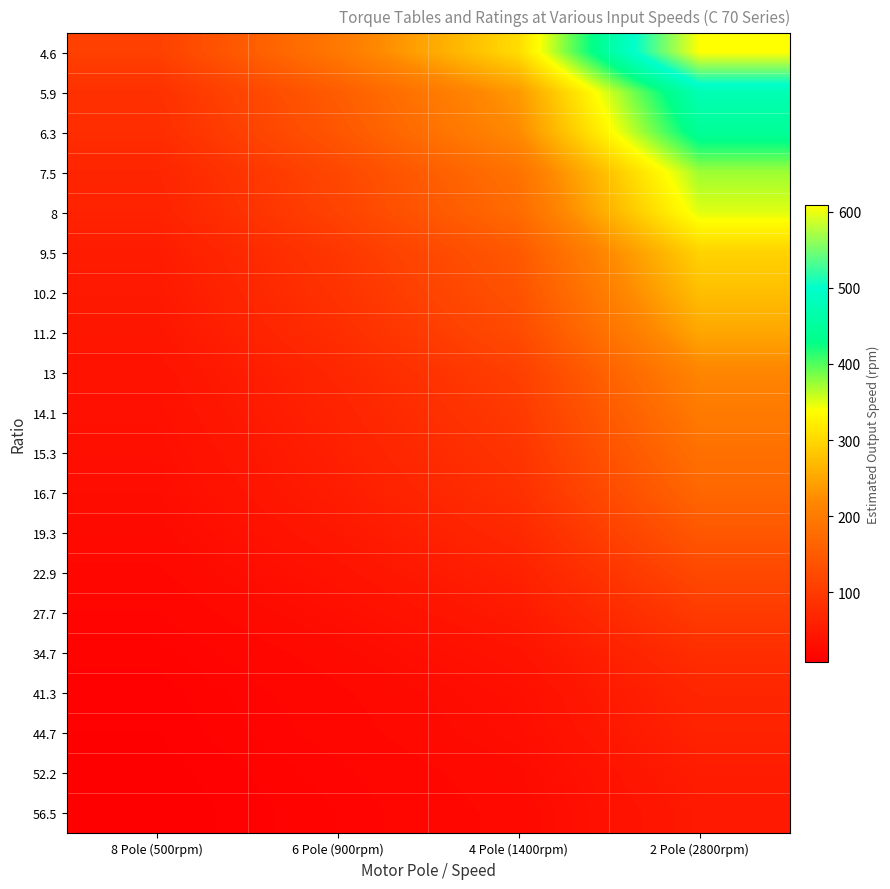

What is the greatest value displayed?

608.7